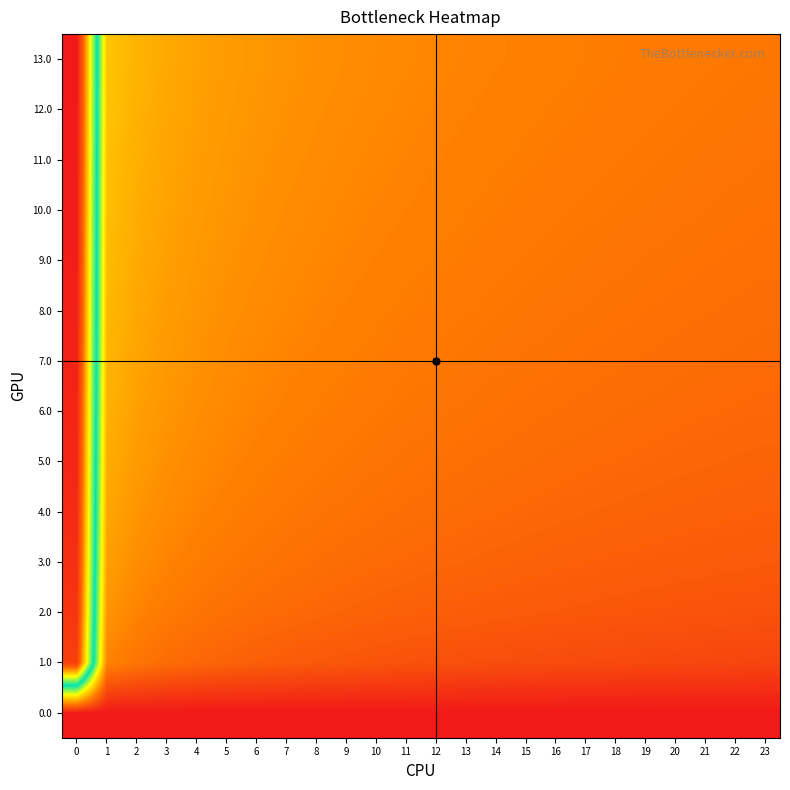

How many data points does each series have?

24